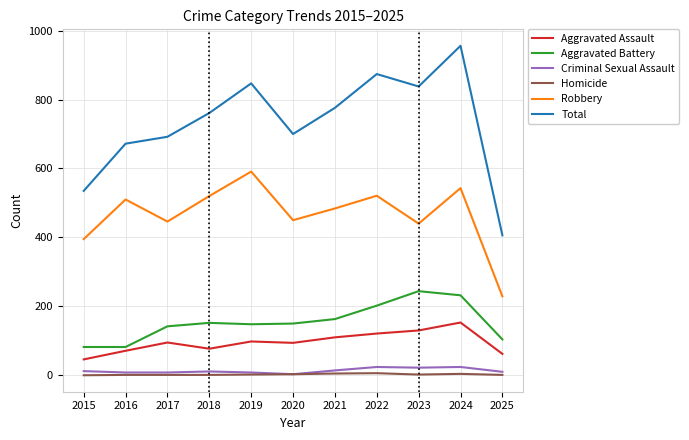

True or false: Robbery and Aggravated Battery cross at least once.

False